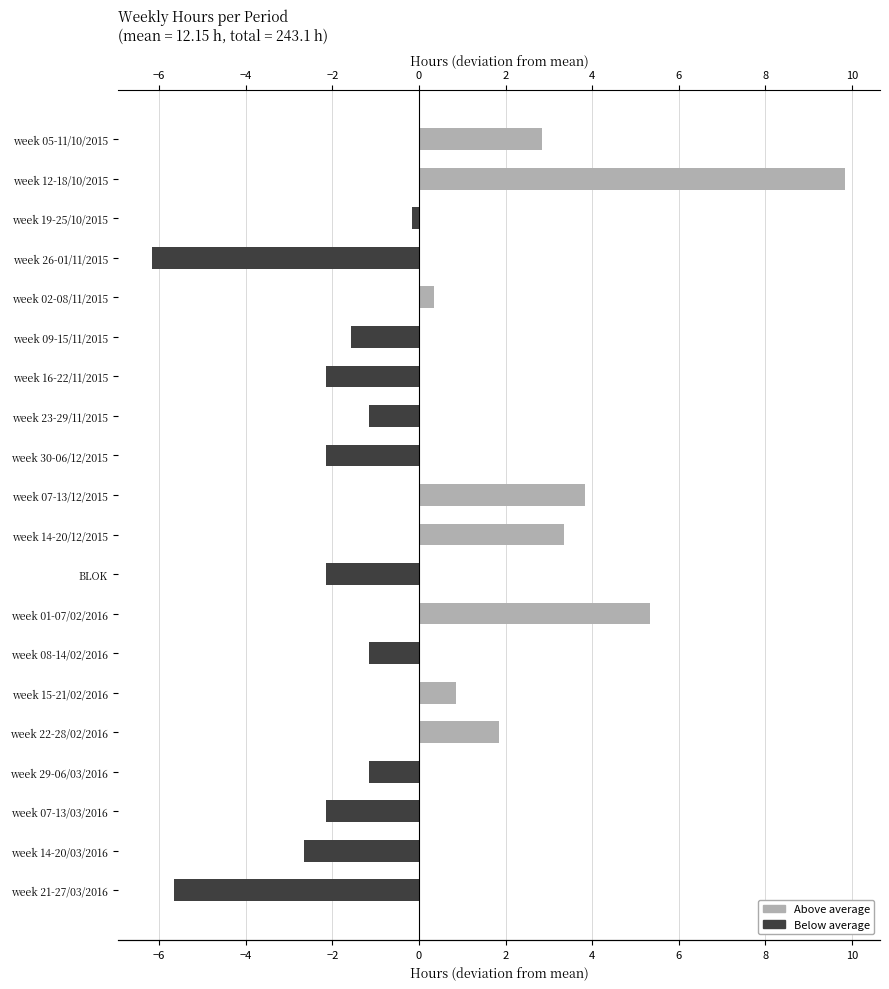

What is the spread (max minus min) of values at week 16-22/11/2015?

2.2